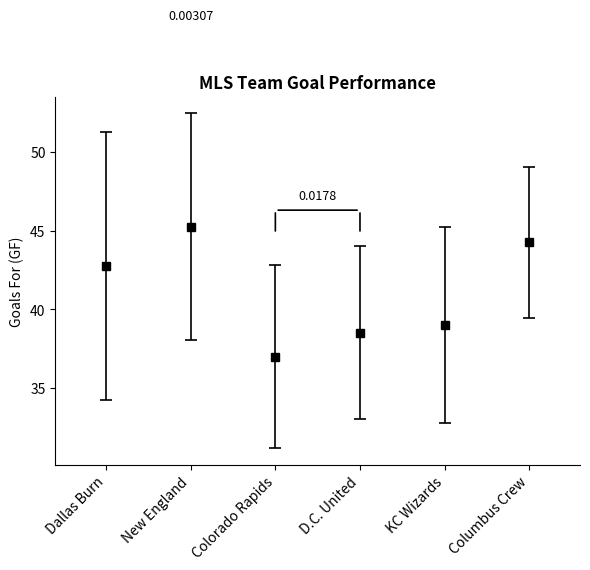

What is the average value?

41.1